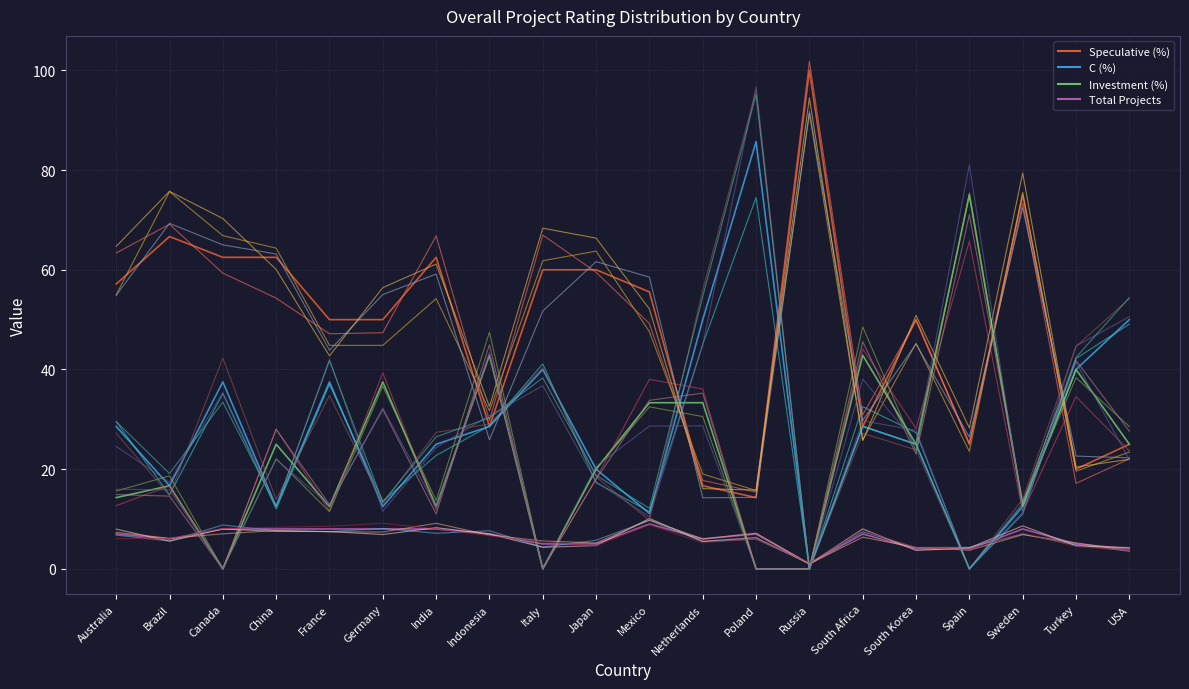

Which series has the widest spread of values?

Speculative (%)